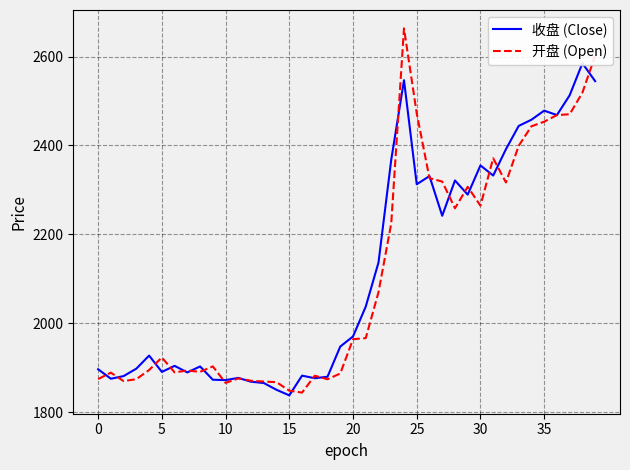

True or false: 开盘 (Open) and 收盘 (Close) intersect in this chart.

True